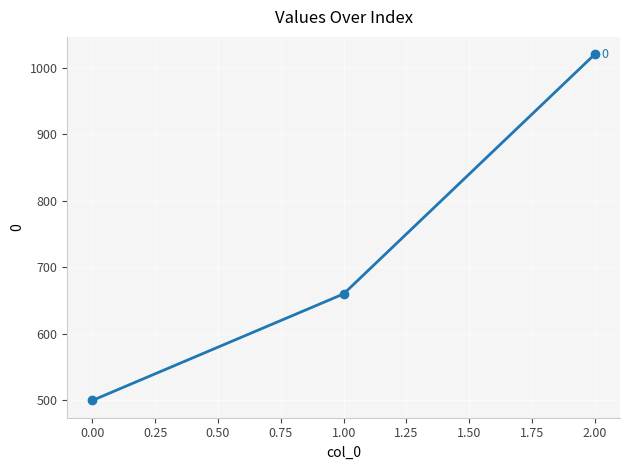

What is the approximate value at 2.00?

1020